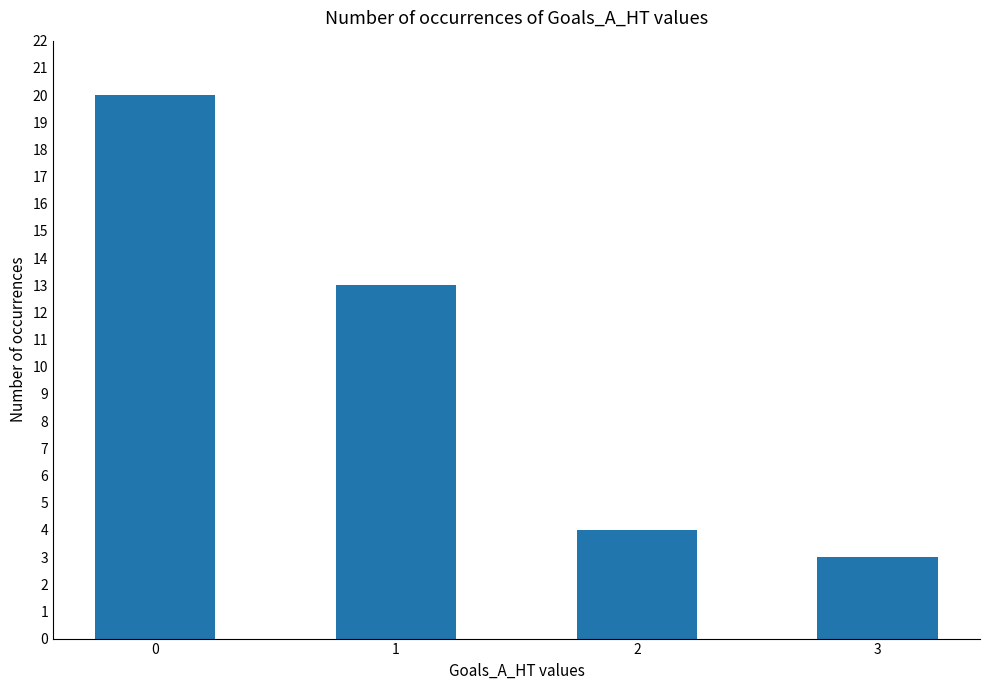

What is the value of the 2nd bar from the left?

13